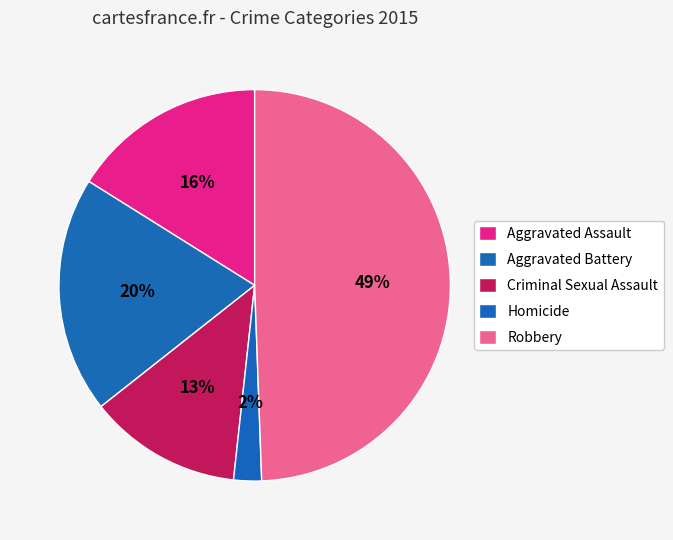

How much of the chart is everything except Aggravated Battery?

80.5%